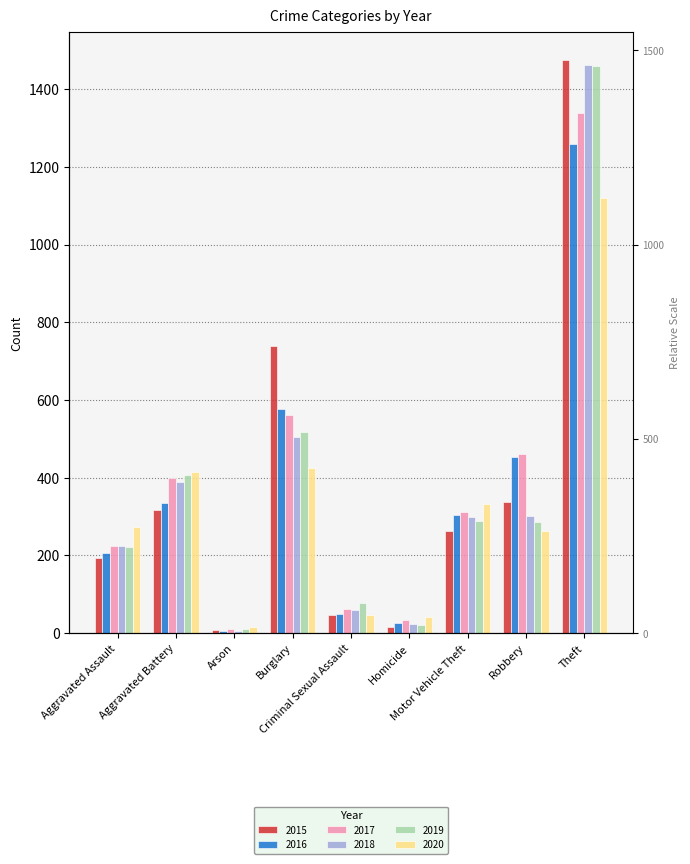

What is the label of the 1st bar from the right?

Theft